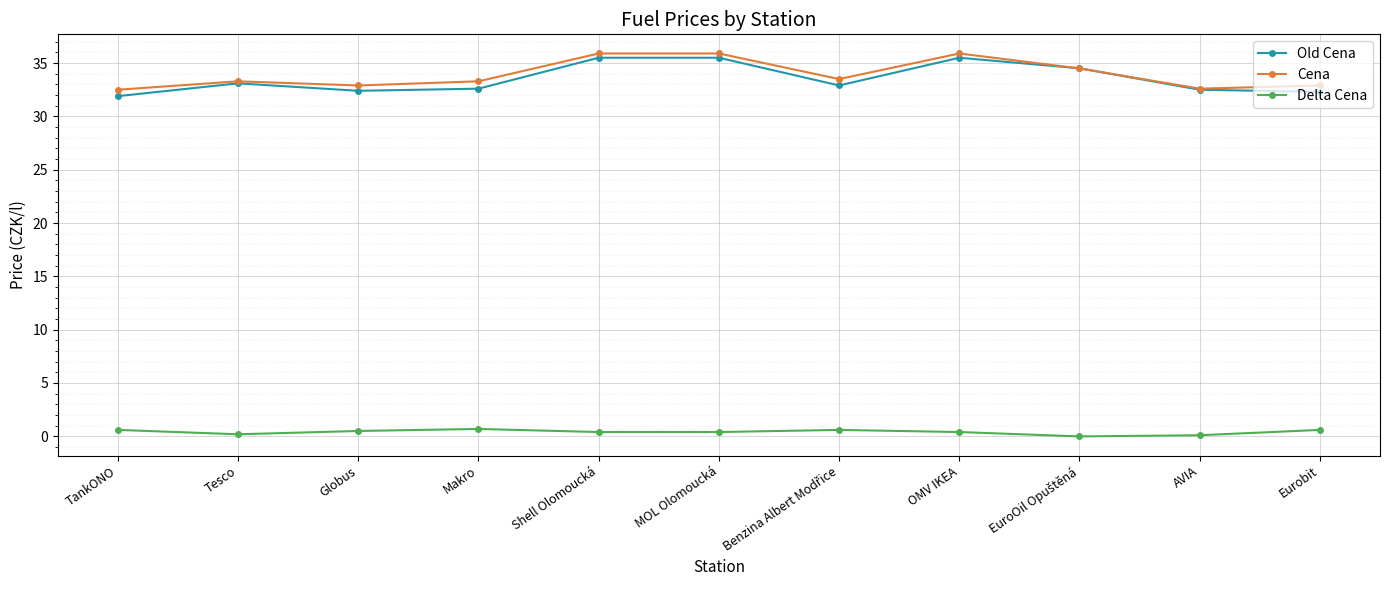

The Cena series shows 18.4 at MOL Olomoucká. True or false?

False